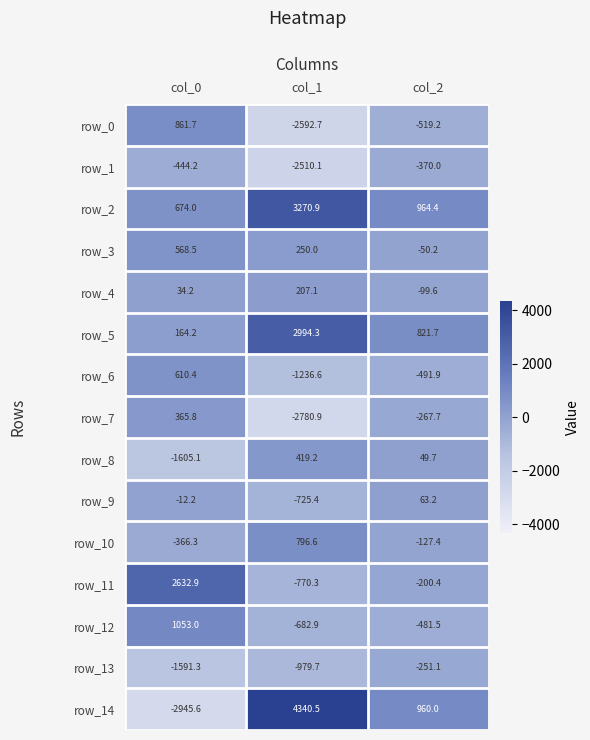

The row_12 series shows -736.4 at col_2. True or false?

False